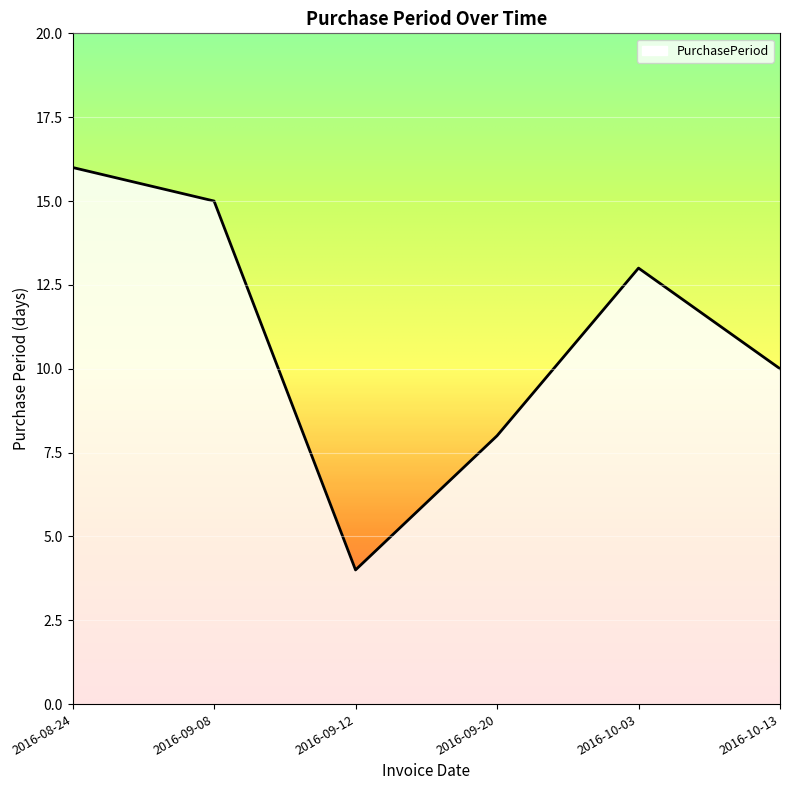

True or false: the data shows 10 at 2016-10-13.

True